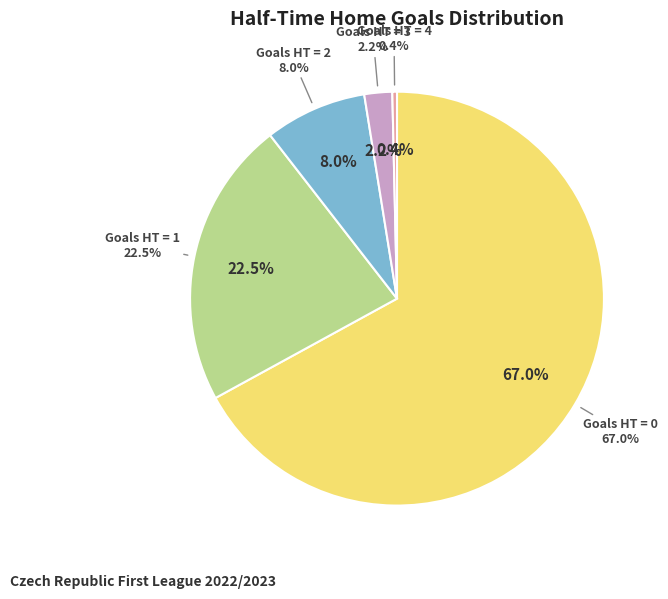

To the nearest percent, what portion does 3 represent?

2%